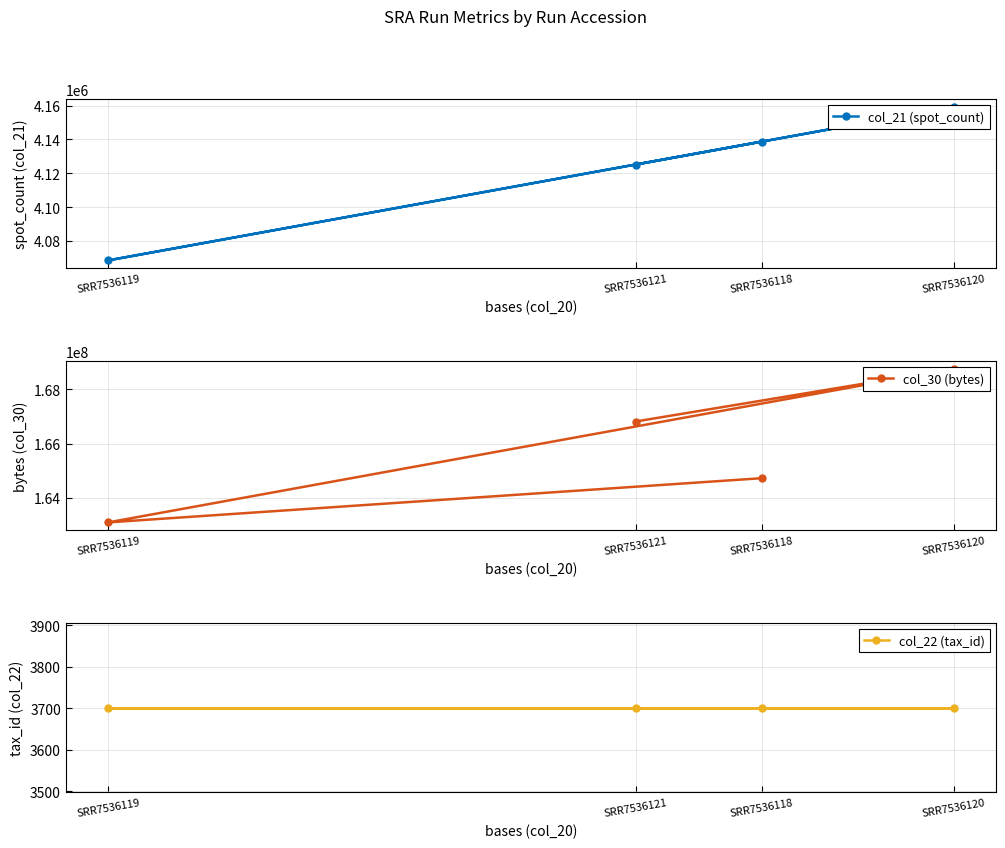

How many lines are shown in the chart?

3